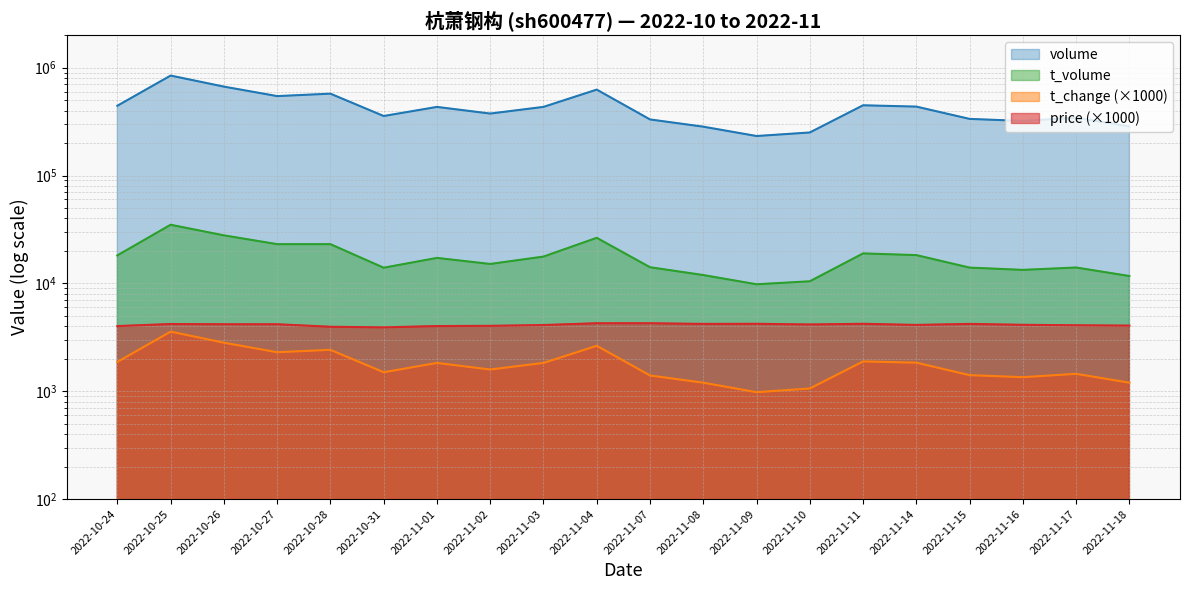

At which category does t_volume reach its first local peak?

2022-10-25